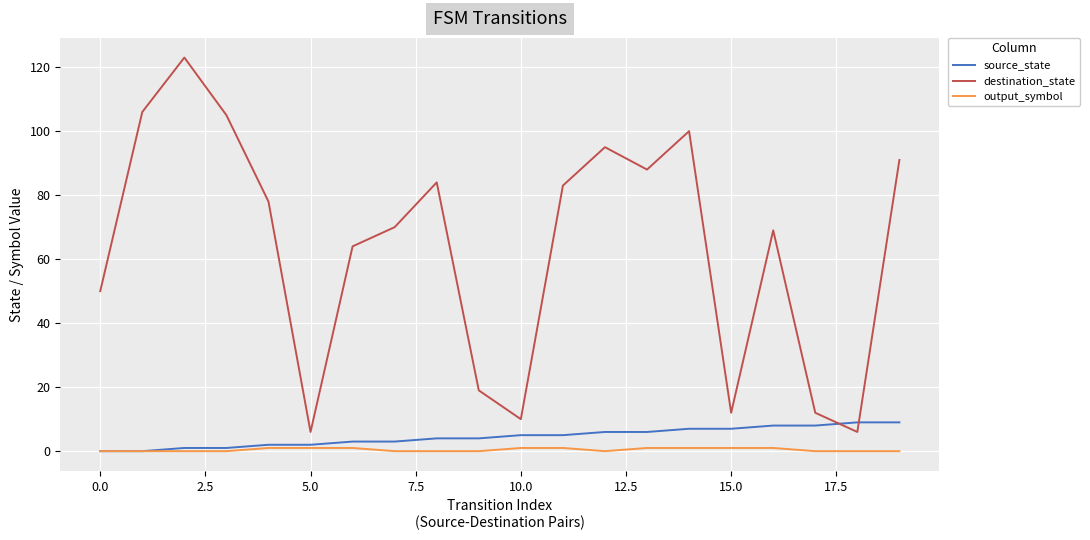

Rank the series by their maximum value, from lowest to highest.

output_symbol, source_state, destination_state